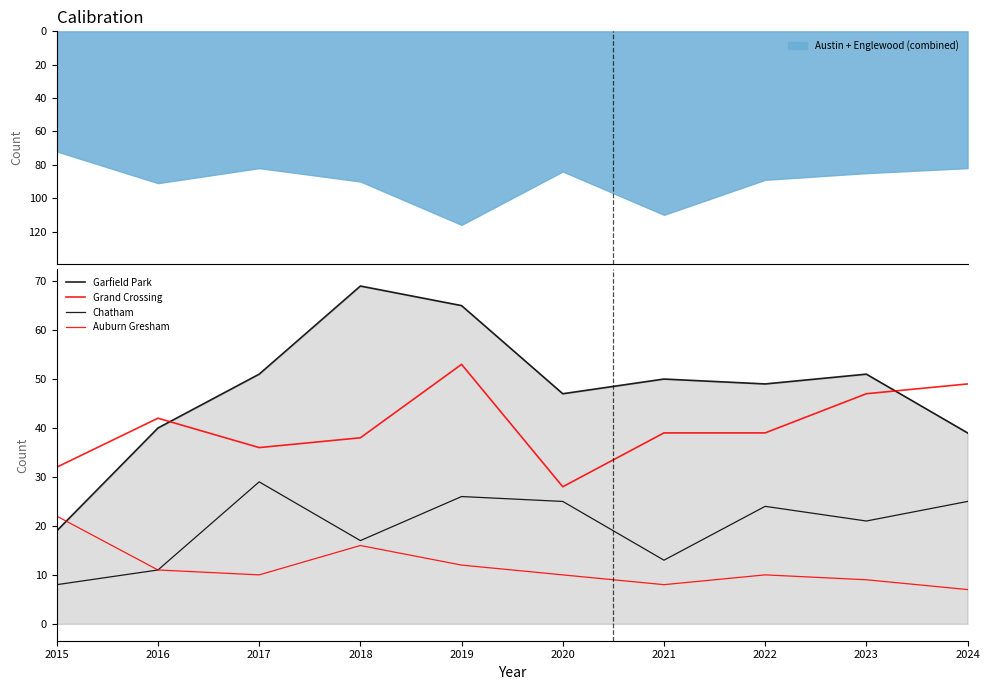

Where is the first local maximum for Garfield Park?

2018